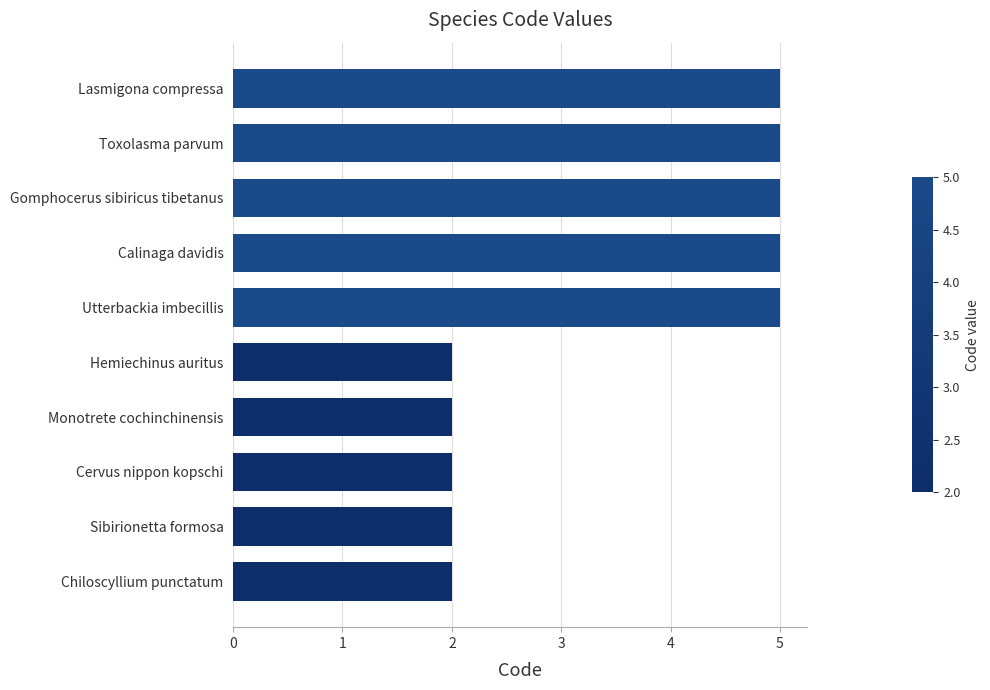

What is the approximate value at Calinaga davidis?

5